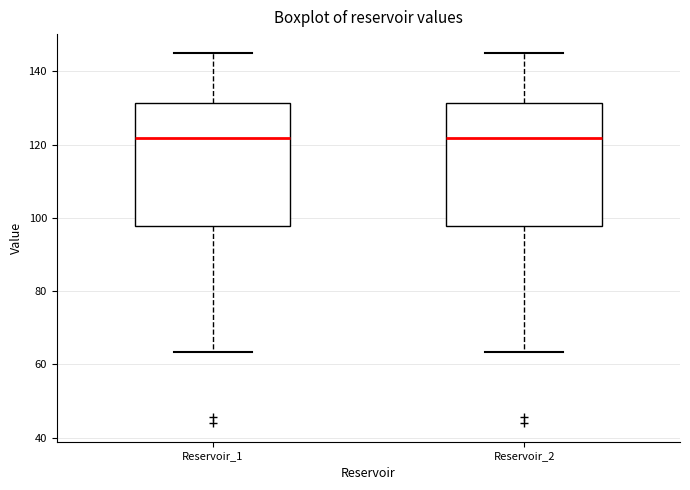

Reading left to right, read every box against the y-axis: the position of its median line, the range the box covers, and the ends of its whiskers. The values are not printed on the chart, so give them approximately, as read against the axis.

Reservoir_1: median 122, box 98 to 132, whiskers 64 to 146
Reservoir_2: median 122, box 98 to 132, whiskers 64 to 146